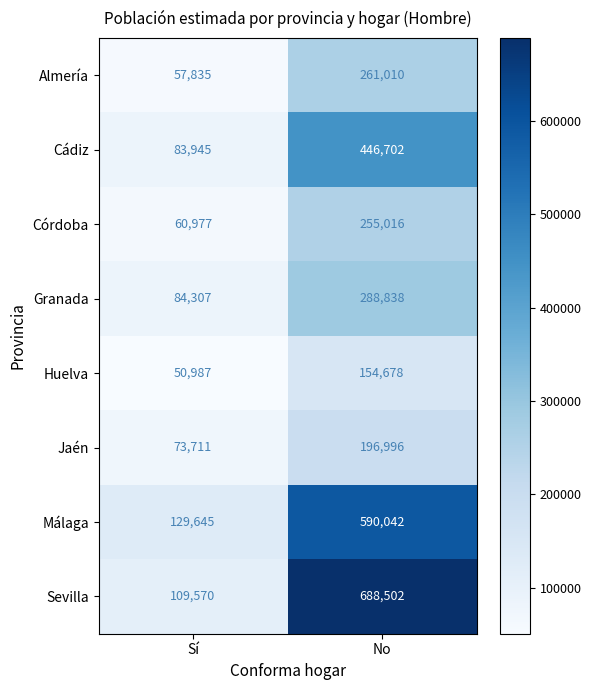

What is the average value of the Cádiz series?

265324